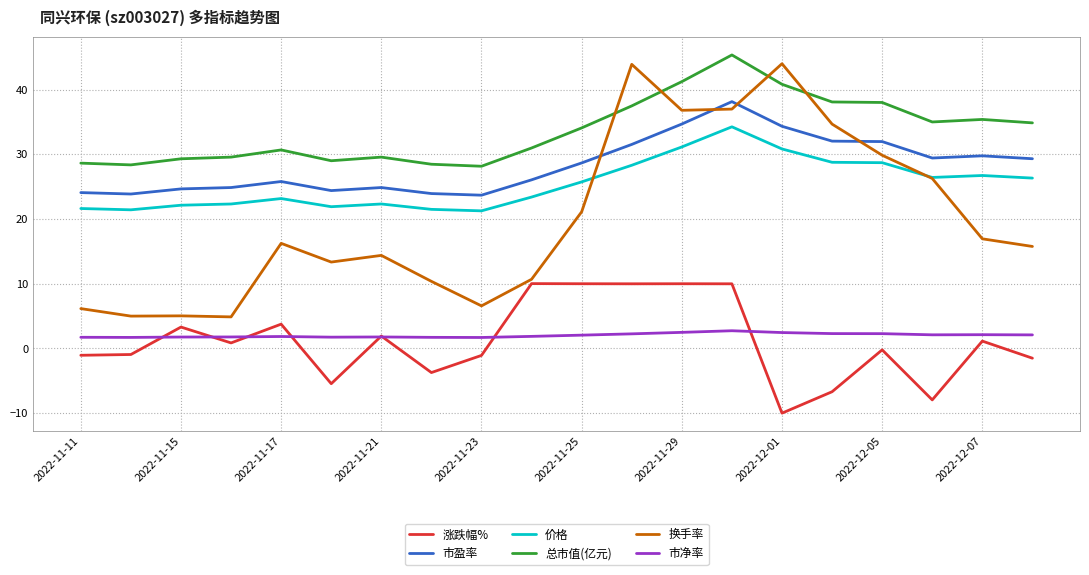

Which series has the widest spread of values?

换手率